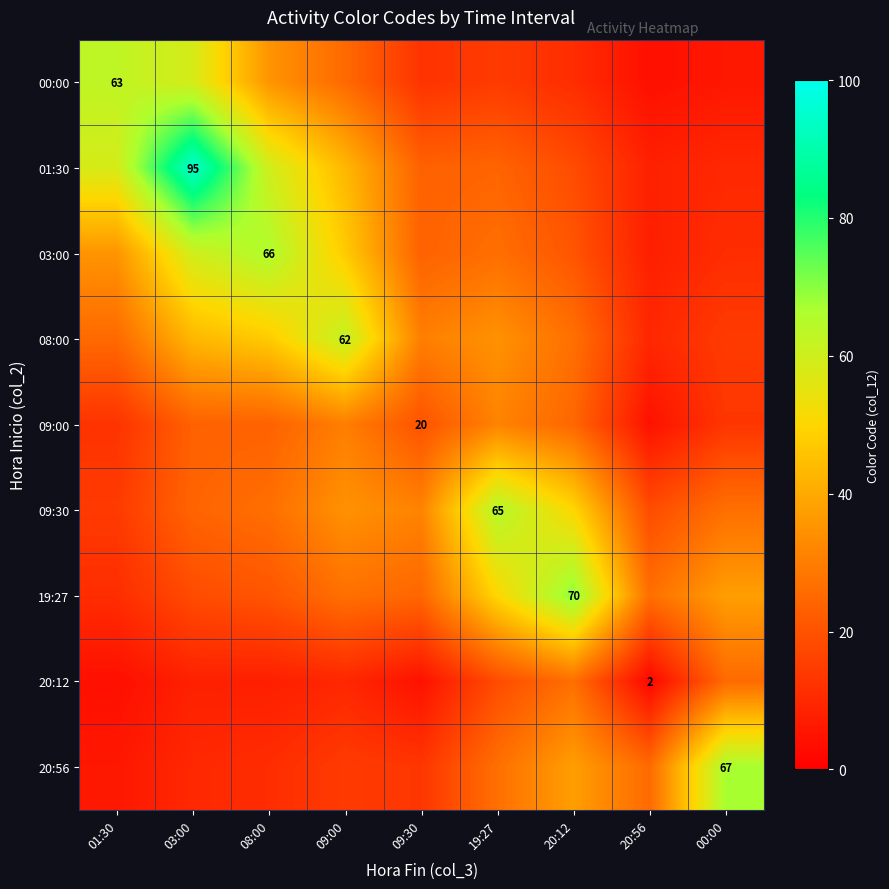

Which series has the largest total across all categories?

01:30